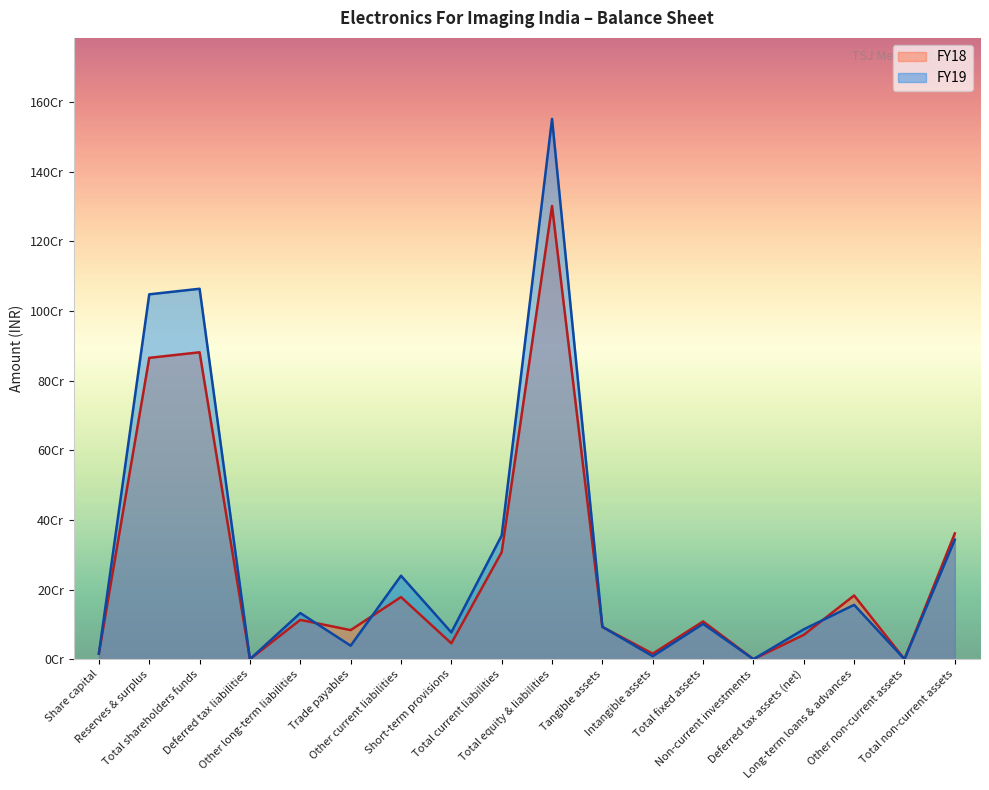

Is the value of FY18 at Share capital greater than the value of FY19 at Other non-current assets?

Yes